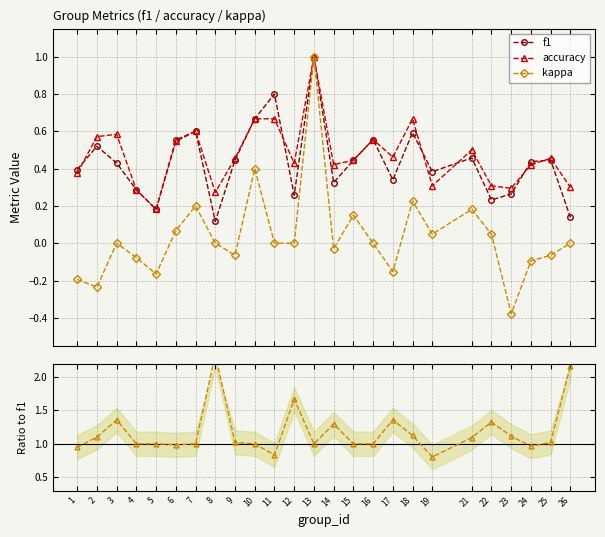

True or false: f1 has more than 0 points higher than both neighbors.

True